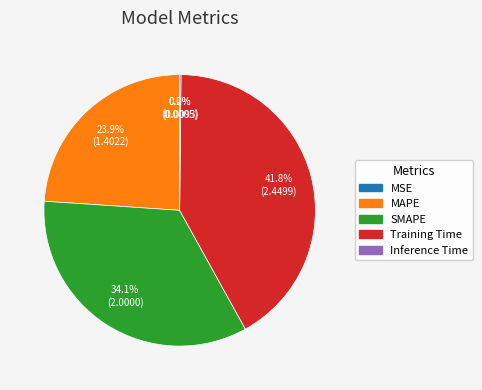

What is the largest slice in the pie chart?

Training Time